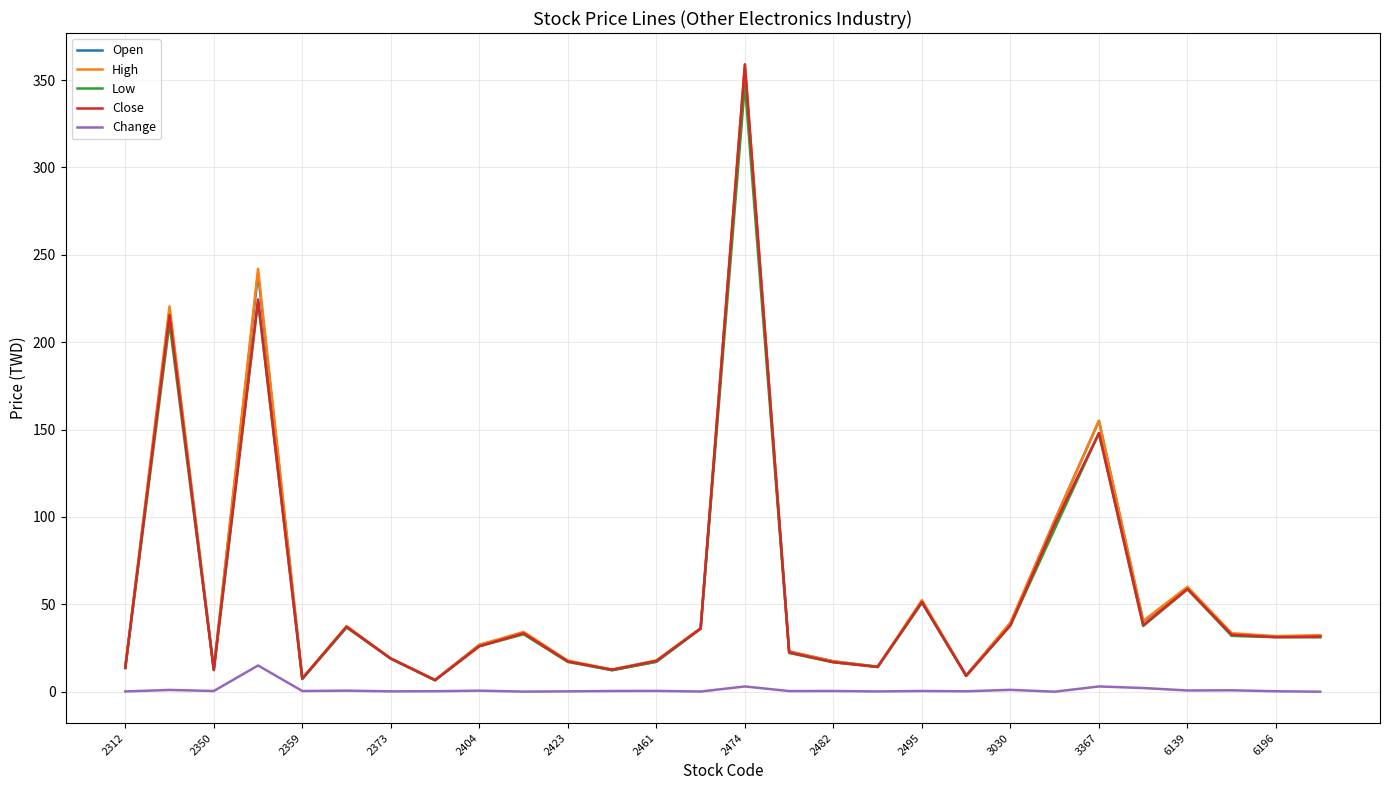

Which series has the widest spread of values?

Close